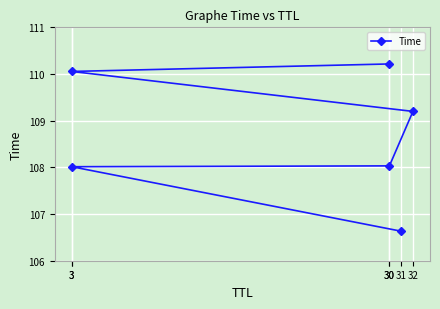

Reading right to left, transcribe all the data shown in this chart.

110.2	110.1	109.2	108.0	108.0	106.6